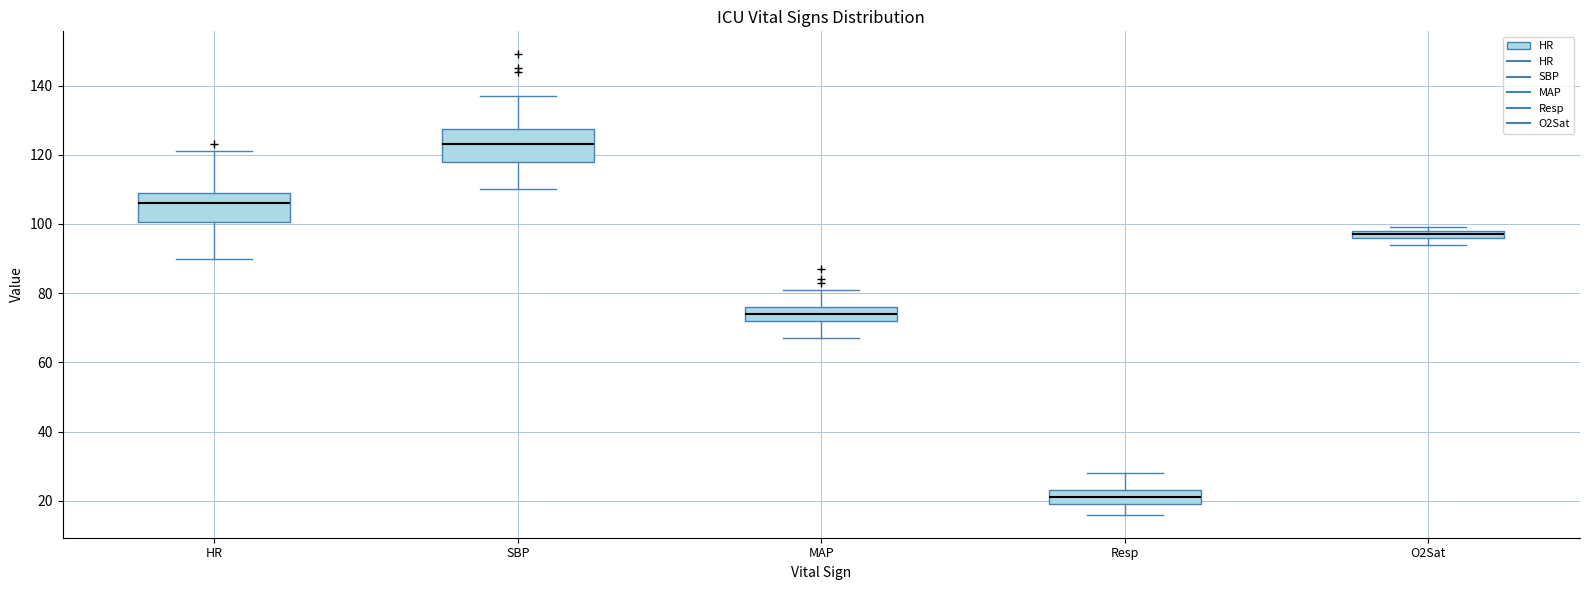

Which box has the lowest median line?

Resp